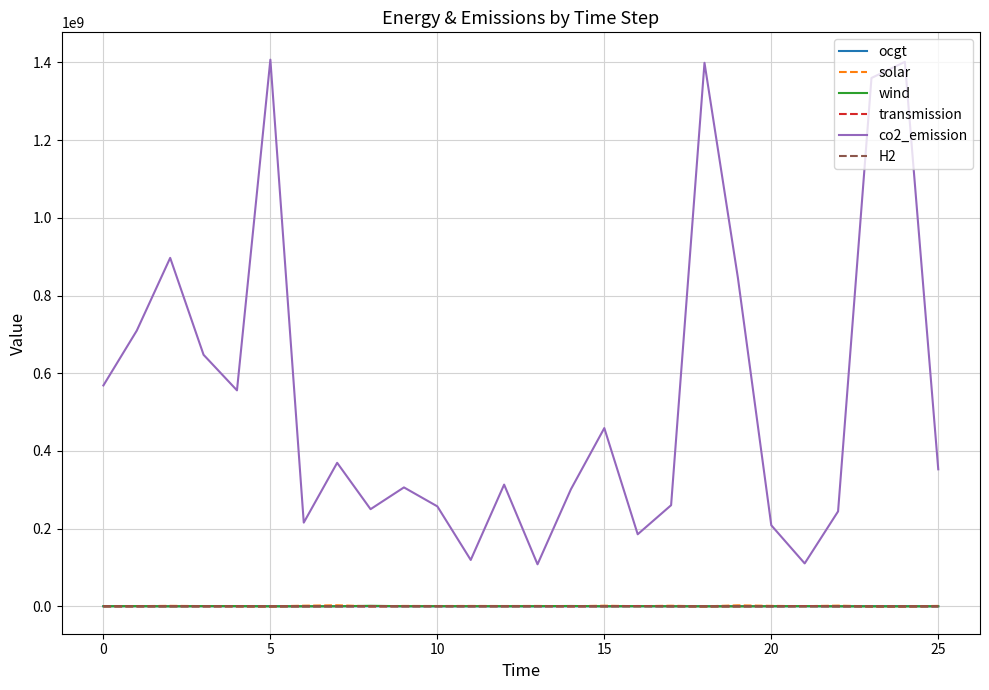

True or false: ocgt and co2_emission intersect in this chart.

False